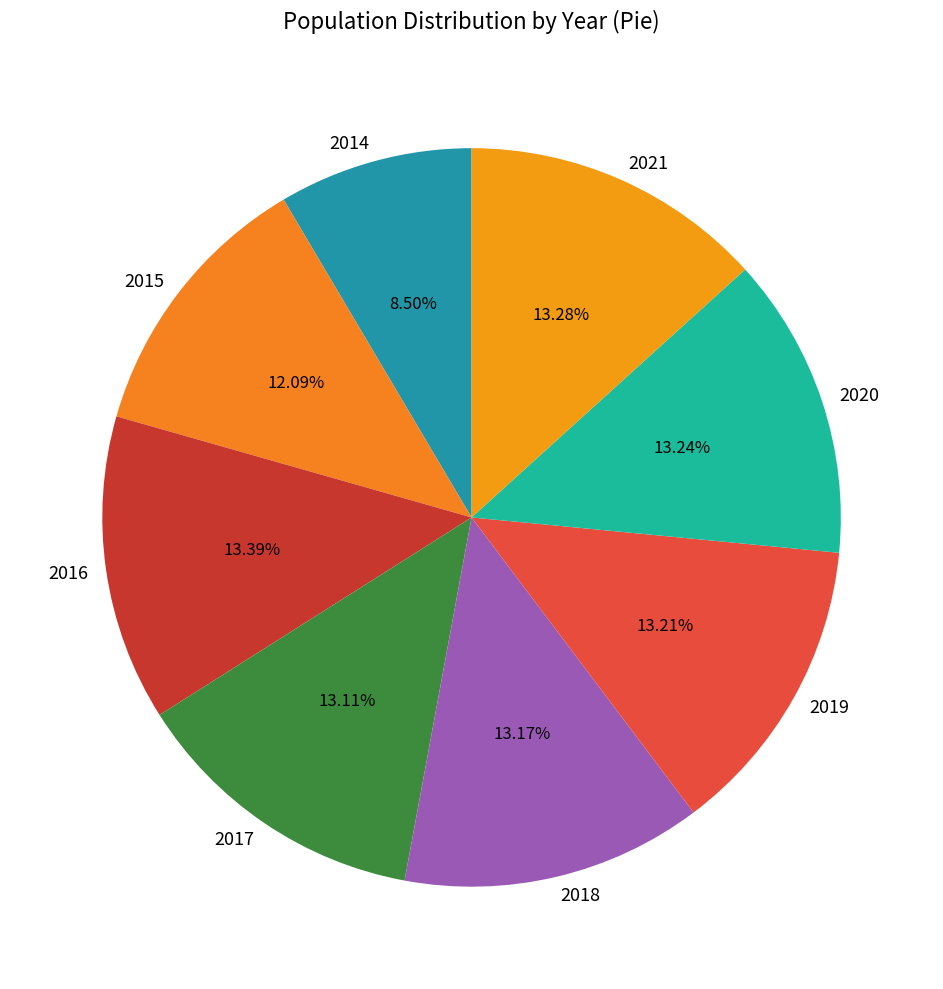

To the nearest percent, what percentage of the pie is 2020?

13%